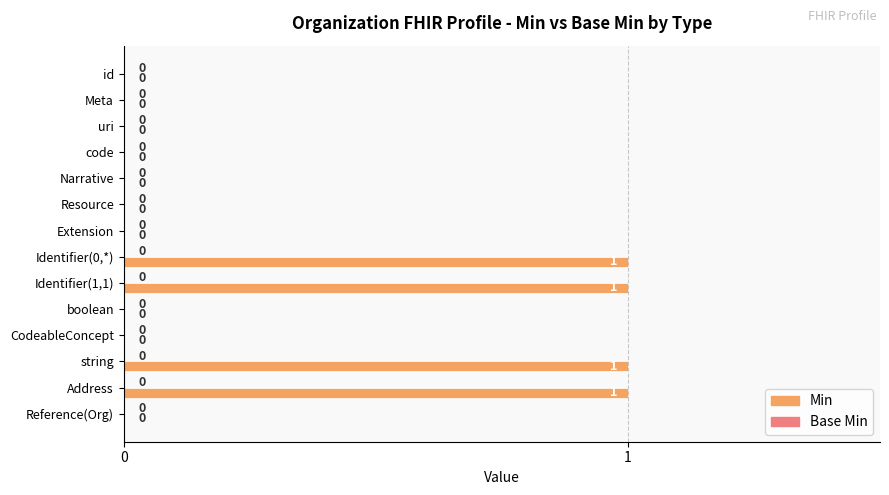

Reading bottom to top, transcribe all the data shown in this chart.

Reference(Org)=0	Address=1	string=1	CodeableConcept=0	boolean=0	Identifier(1,1)=1	Identifier(0,*)=1	Extension=0	Resource=0	Narrative=0	code=0	uri=0	Meta=0	id=0